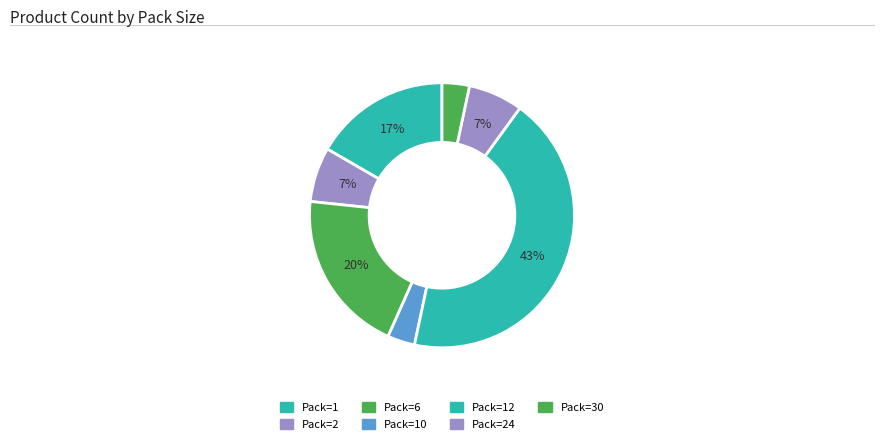

How many slices are in this pie chart?

7